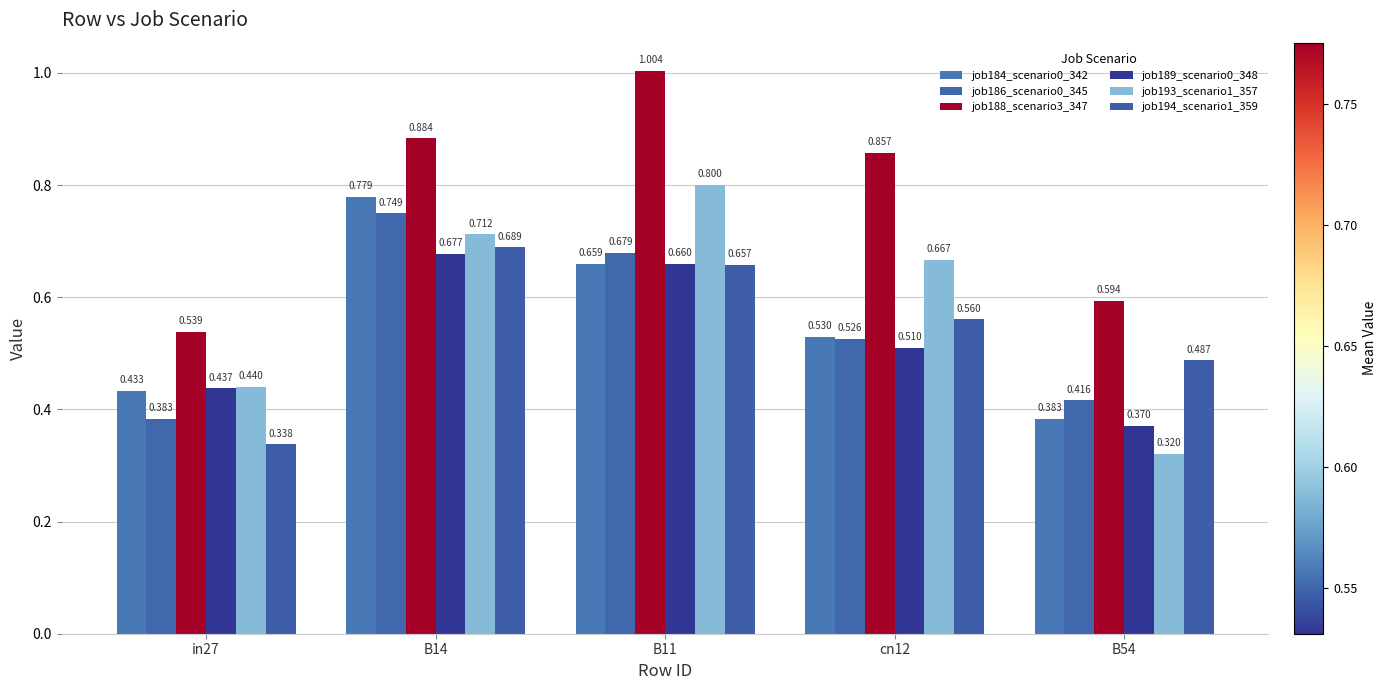

How many groups of bars are there?

5